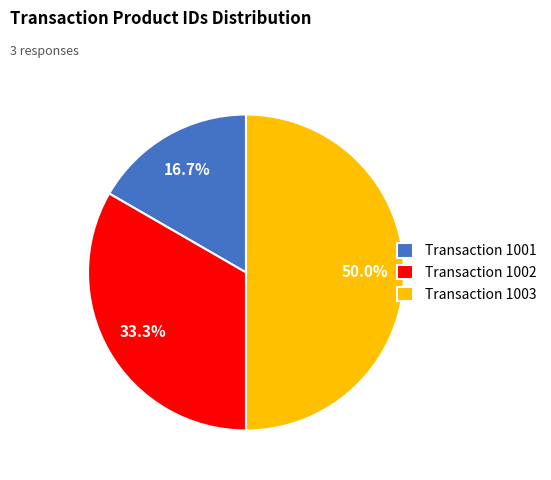

Which has a higher value, Transaction 1003 or Transaction 1001?

Transaction 1003